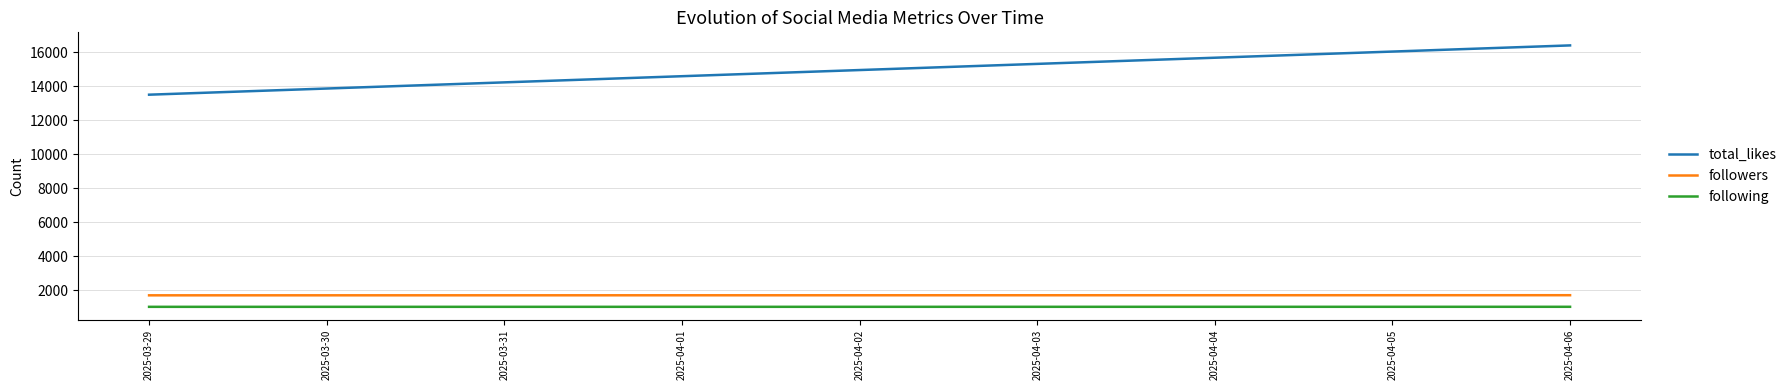

Is this an area chart (filled region under the line)?

No